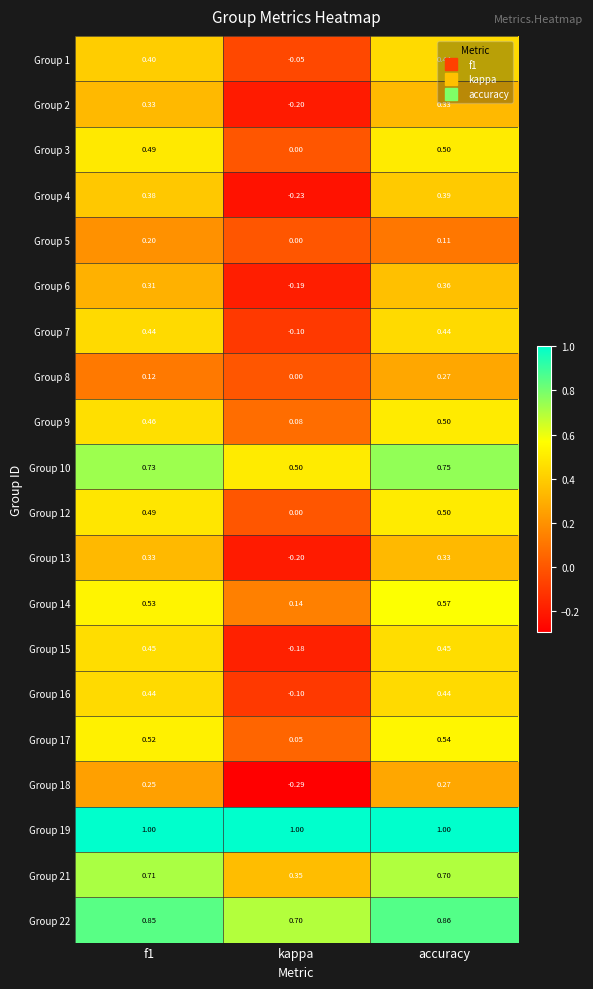

At which category does the chart reach its minimum across all series?

kappa